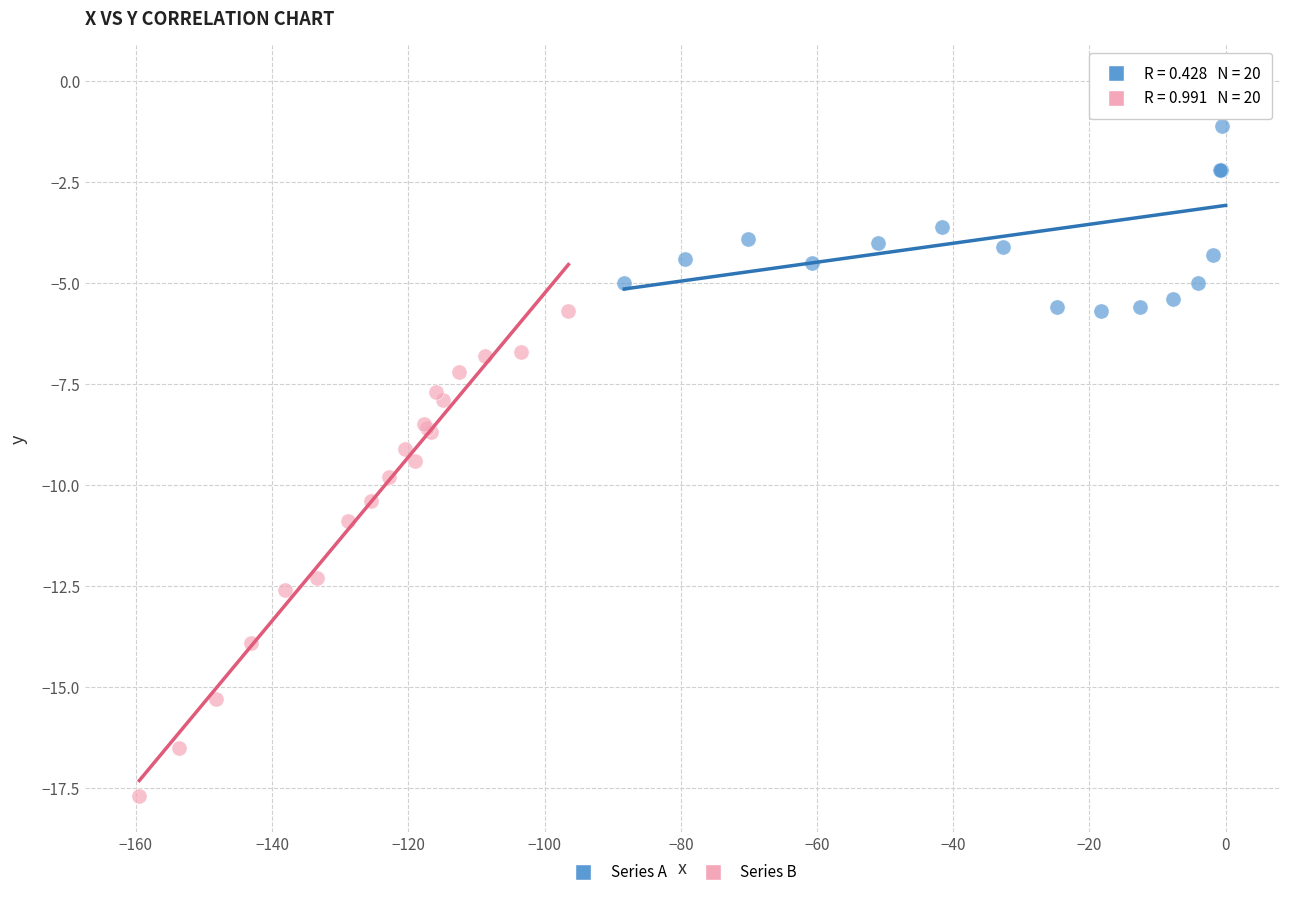

Which series contains the highest Y value?

Series A